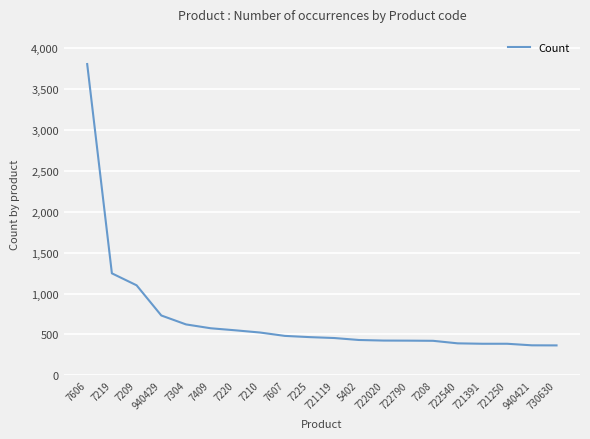

The value at 721119 is 457. True or false?

True